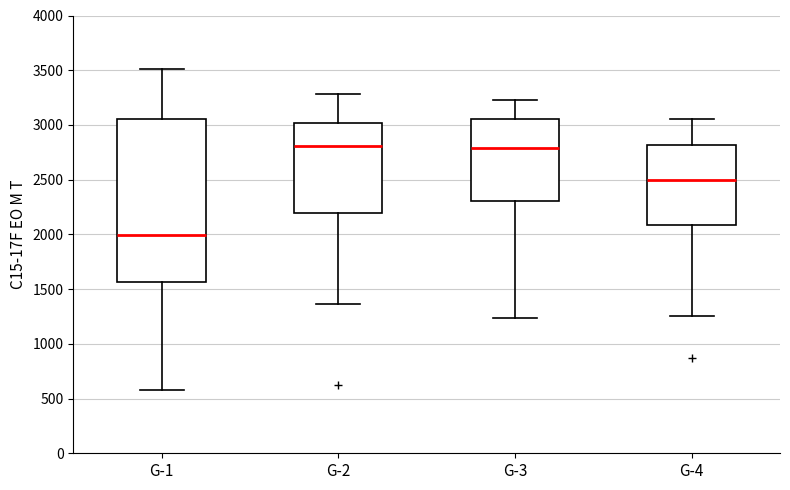

Reading left to right, transcribe this box plot: for each box, give where its median line is, the range the box spans, and where its two whiskers end, as read against the y-axis. The values are not printed on the chart, so give them approximately, as read against the axis.

G-1: median 2000, box 1550 to 3050, whiskers 600 to 3500
G-2: median 2800, box 2200 to 3000, whiskers 1350 to 3300
G-3: median 2800, box 2300 to 3050, whiskers 1250 to 3250
G-4: median 2500, box 2100 to 2800, whiskers 1250 to 3050